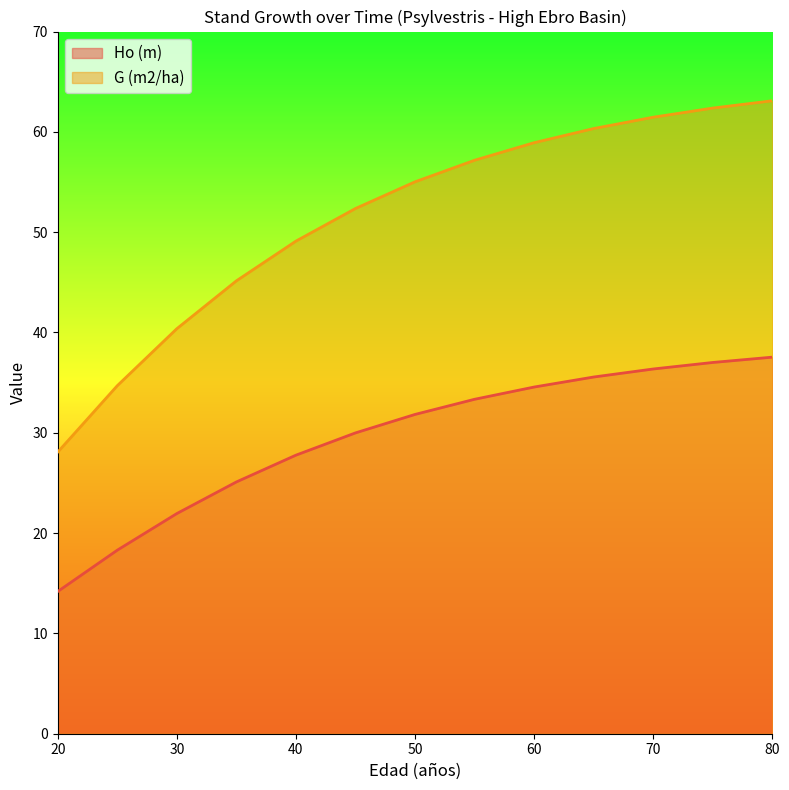

True or false: Ho (m) and G (m2/ha) cross at least once.

False